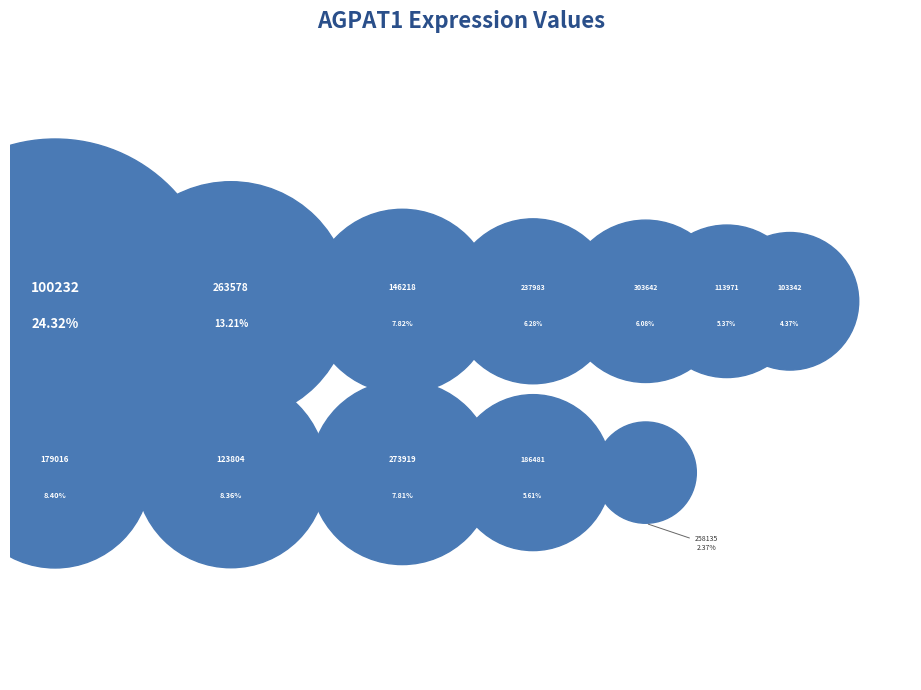

What is the largest slice in the pie chart?

100232